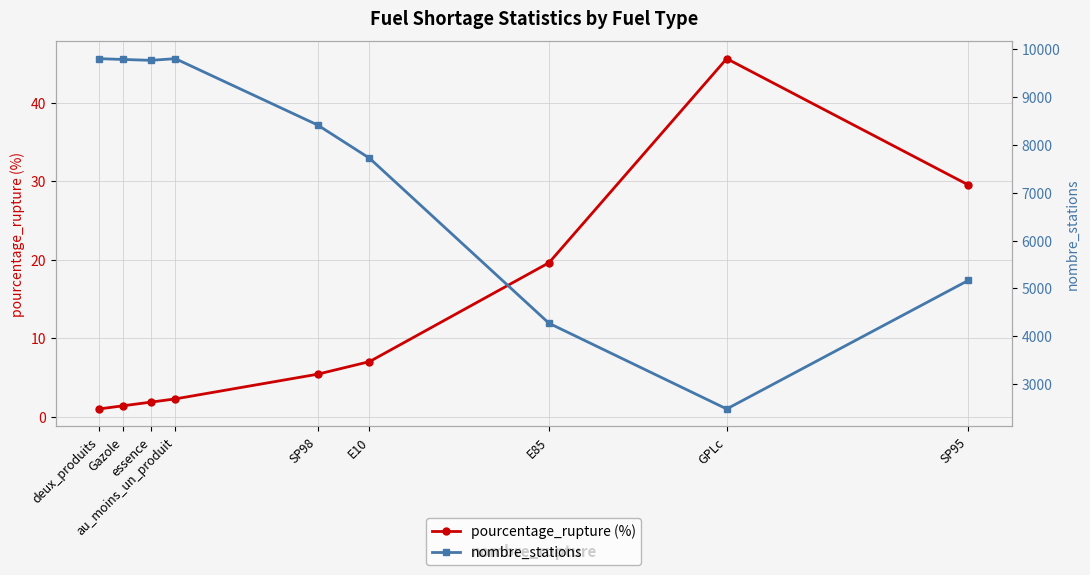

Read the nombre_stations value at E10.

7721.0